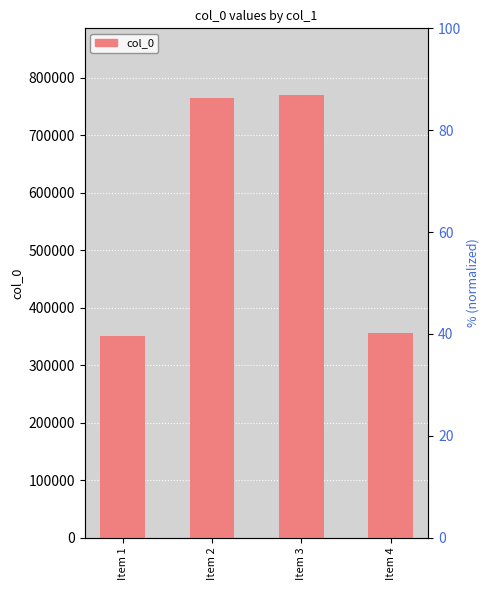

What is the maximum value shown in the chart?

770063